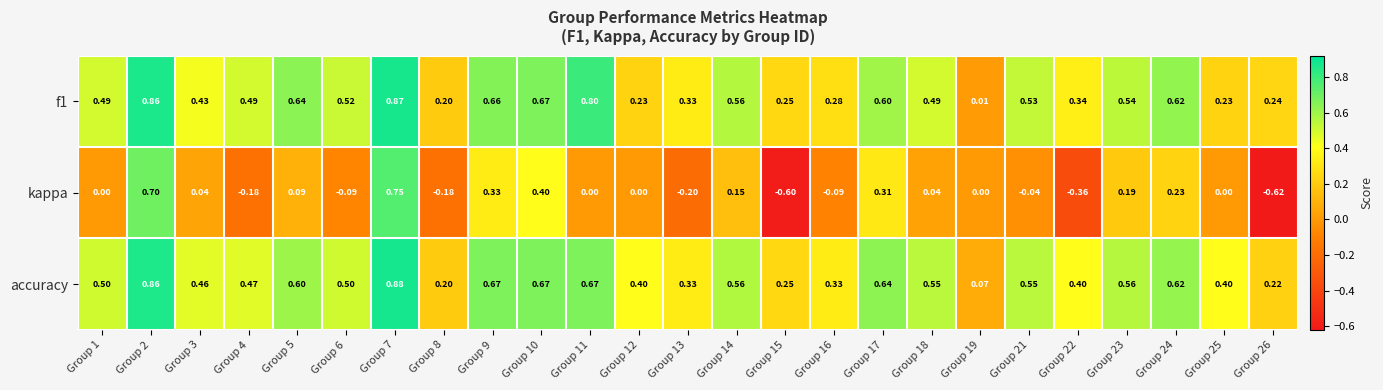

Is the value of kappa at Group 12 greater than the value of accuracy at Group 19?

No